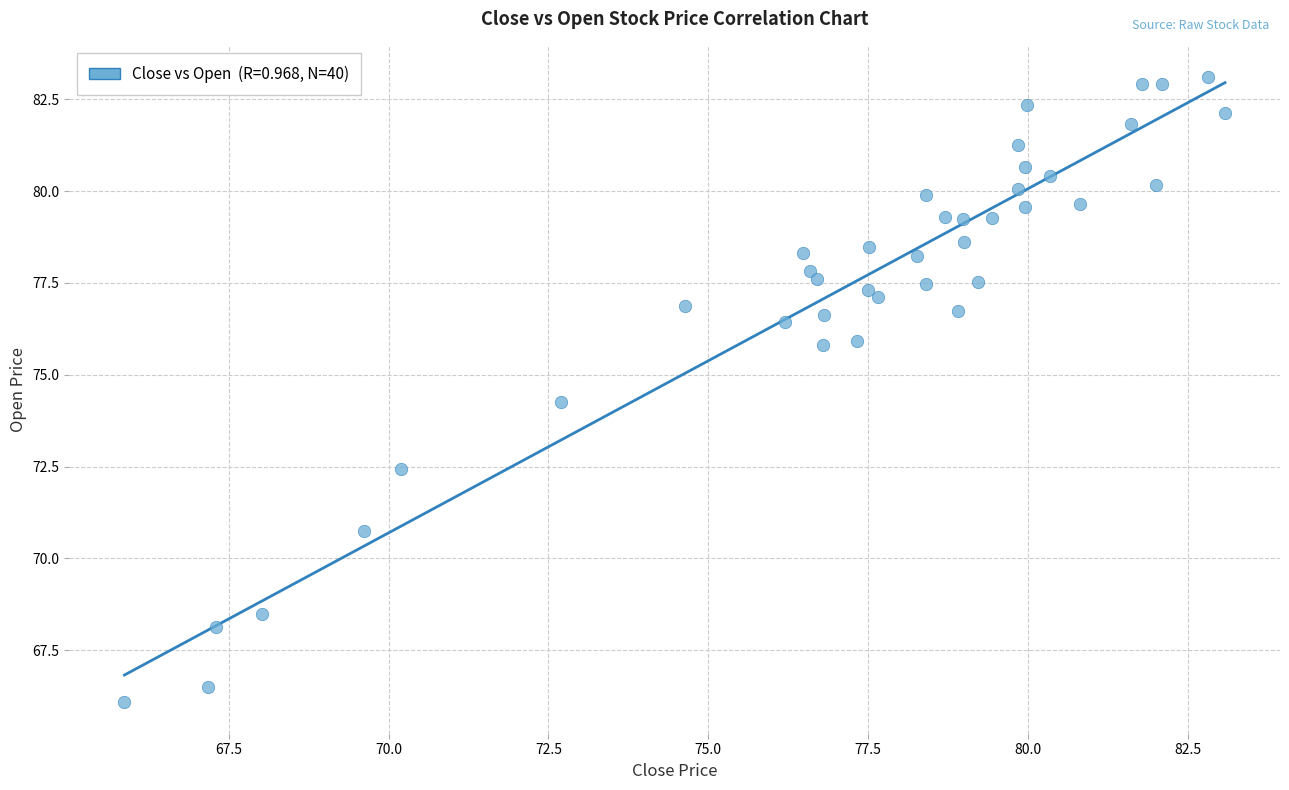

What is the range of Y values (max minus min)?

17.0